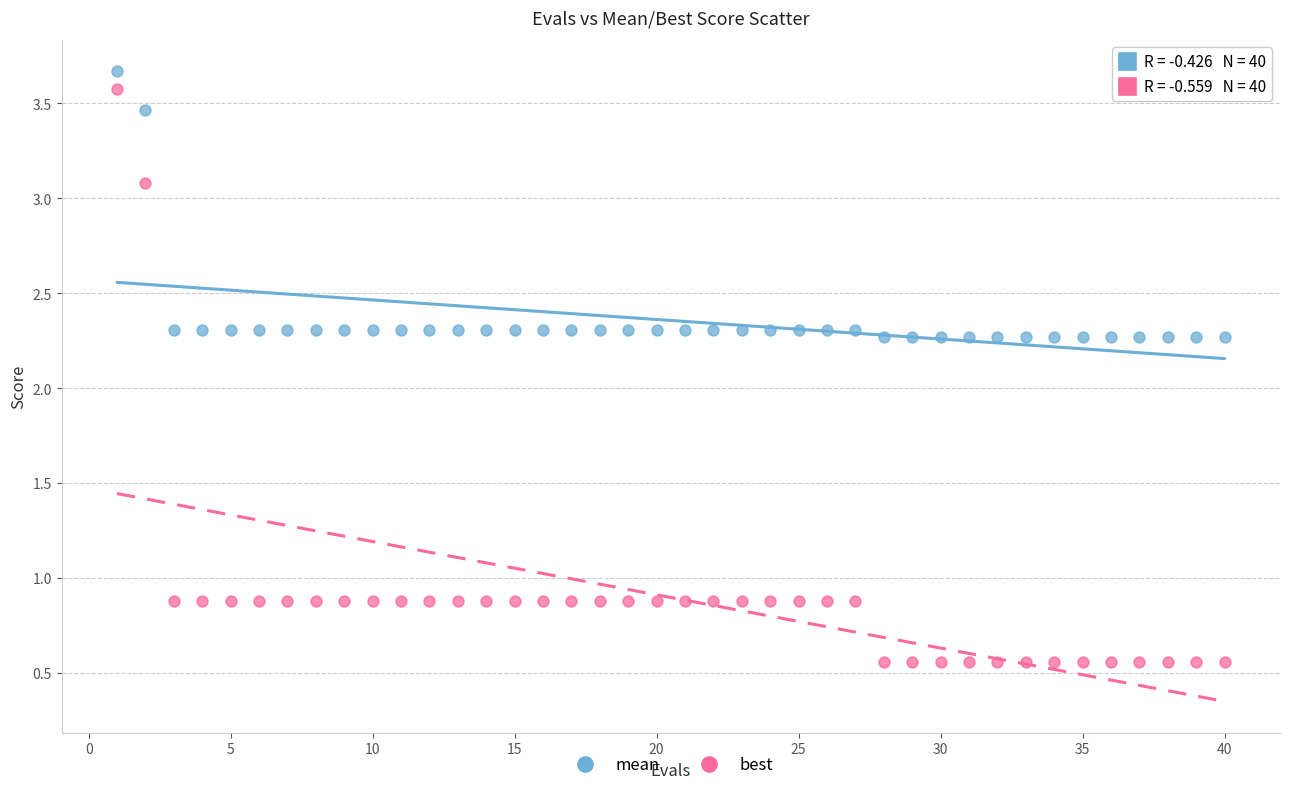

What are all the series names shown in the legend?

mean, best